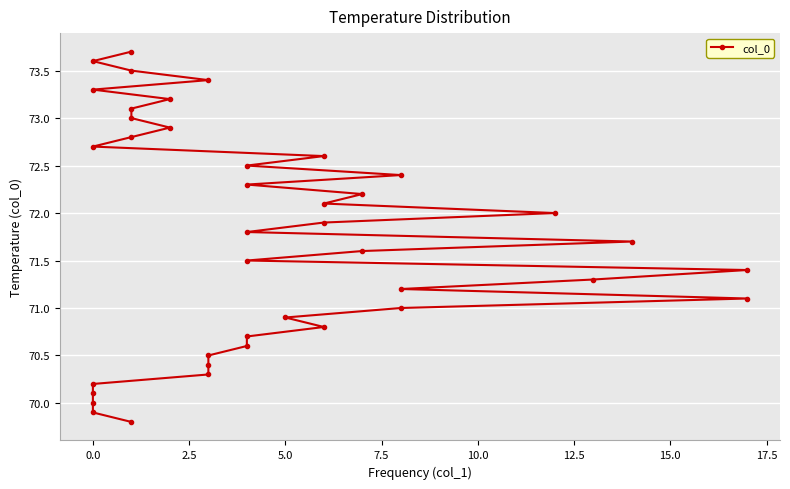

Does the chart display data point markers on the line(s)?

Yes